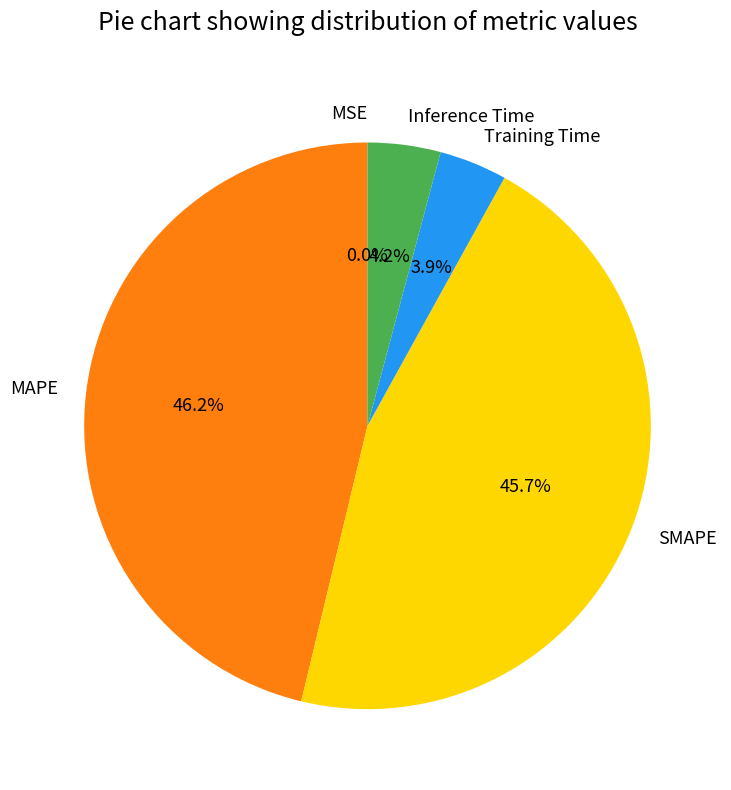

To the nearest percent, what portion does Training Time represent?

4%